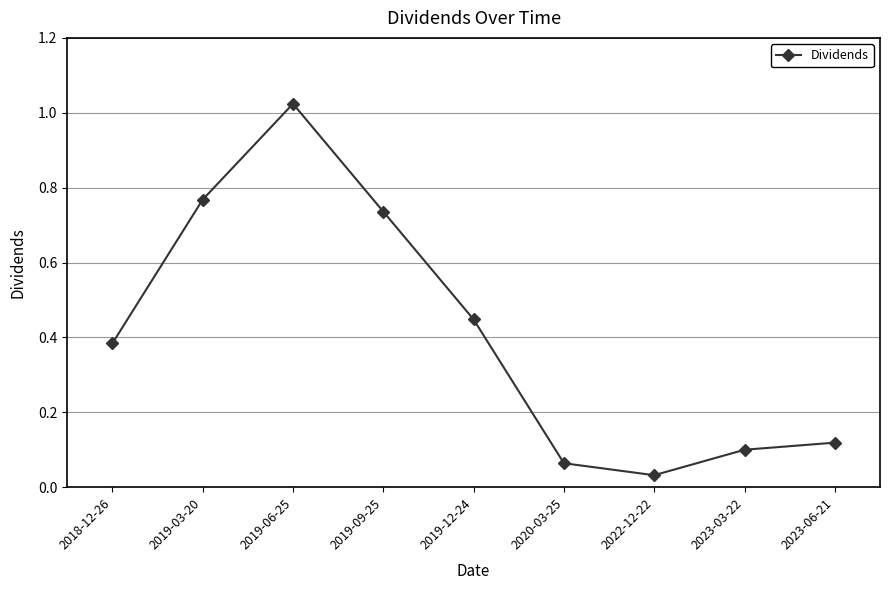

What is the change in value from 2019-06-25 to 2022-12-22?

-1.0